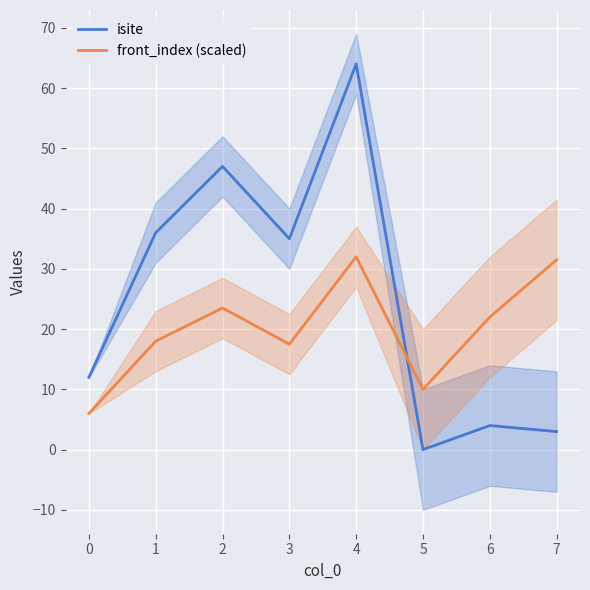

Between which two adjacent categories do front_index (scaled) and isite first intersect?

4 and 5